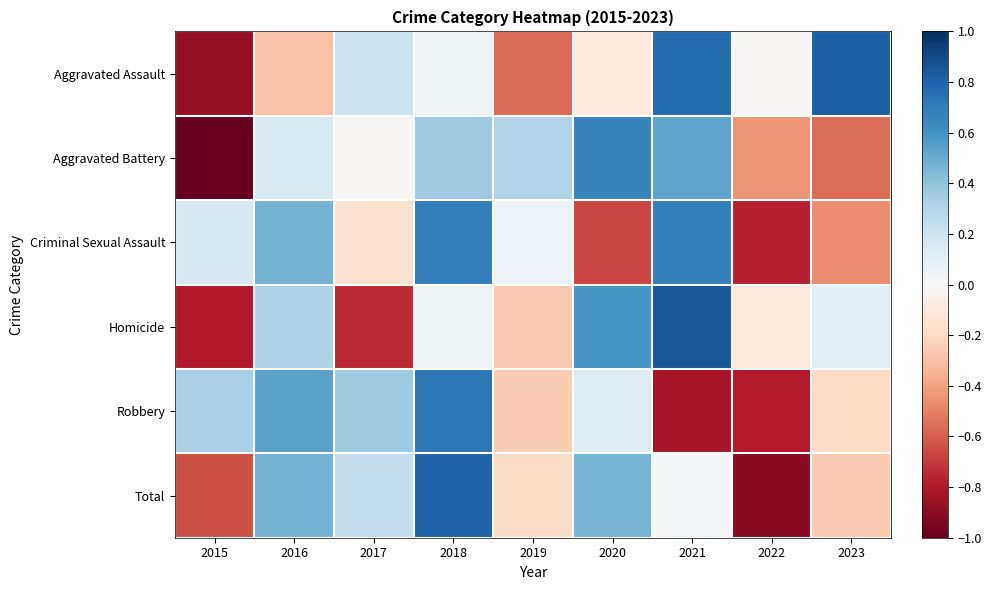

Reading left to right, what are all the values shown in this chart?

Aggravated Assault: 2015=-0.9	2016=-0.3	2017=0.2	2018=0.1	2019=-0.6	2020=-0.1	2021=0.8	2022=-0.0	2023=0.8
Aggravated Battery: 2015=-1.0	2016=0.2	2017=-0.0	2018=0.4	2019=0.3	2020=0.7	2021=0.5	2022=-0.4	2023=-0.6
Criminal Sexual Assault: 2015=0.2	2016=0.5	2017=-0.2	2018=0.7	2019=0.1	2020=-0.7	2021=0.7	2022=-0.8	2023=-0.5
Homicide: 2015=-0.8	2016=0.3	2017=-0.7	2018=0.1	2019=-0.3	2020=0.6	2021=0.9	2022=-0.1	2023=0.1
Robbery: 2015=0.3	2016=0.5	2017=0.4	2018=0.7	2019=-0.3	2020=0.1	2021=-0.8	2022=-0.8	2023=-0.2
Total: 2015=-0.6	2016=0.5	2017=0.2	2018=0.8	2019=-0.2	2020=0.5	2021=0.0	2022=-0.9	2023=-0.3